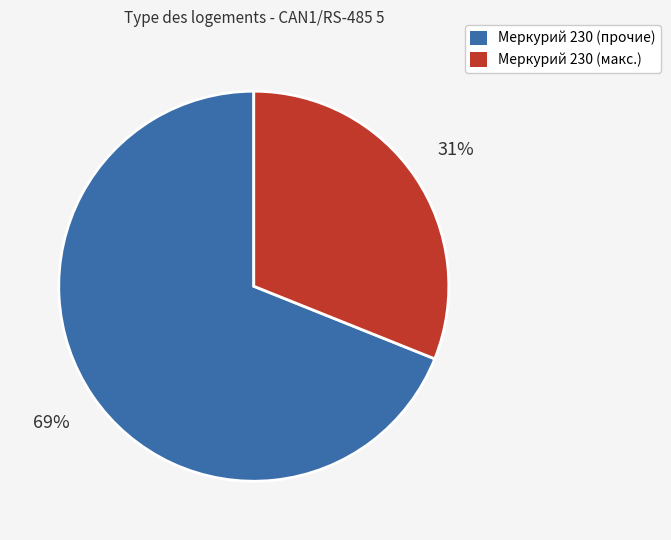

To the nearest percent, what is the average slice percentage?

50%